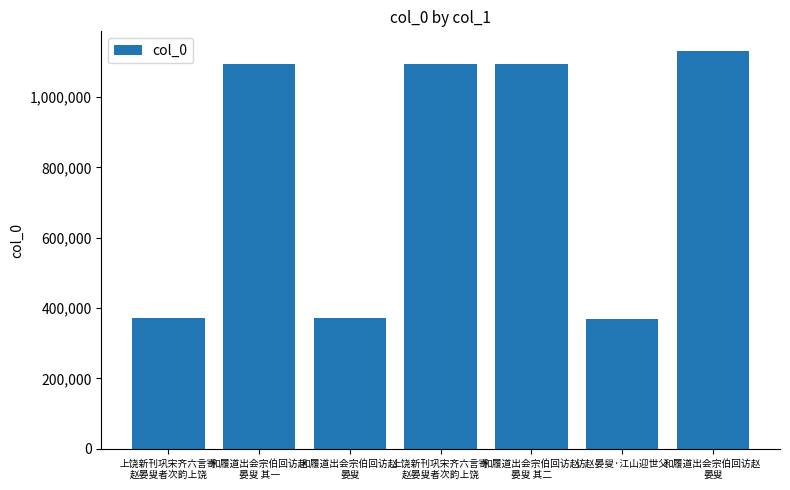

Reading left to right, transcribe all the data shown in this chart.

上饶新刊巩宋齐六言寄
赵晏叟者次韵上饶=372099	和履道出会宗伯回访赵
晏叟 其一=1093484	和履道出会宗伯回访赵
晏叟=371788	上饶新刊巩宋齐六言寄
赵晏叟者次韵上饶=1094118	和履道出会宗伯回访赵
晏叟 其二=1093485	访赵晏叟·江山迎世父=370312	和履道出会宗伯回访赵
晏叟=1130695